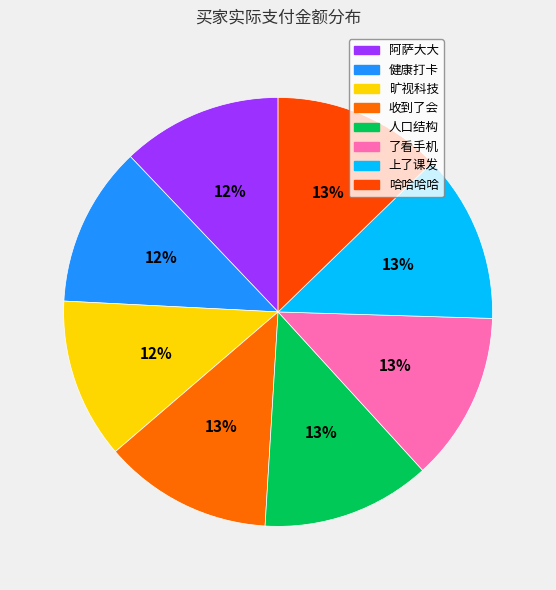

Count the number of slices in the pie.

8